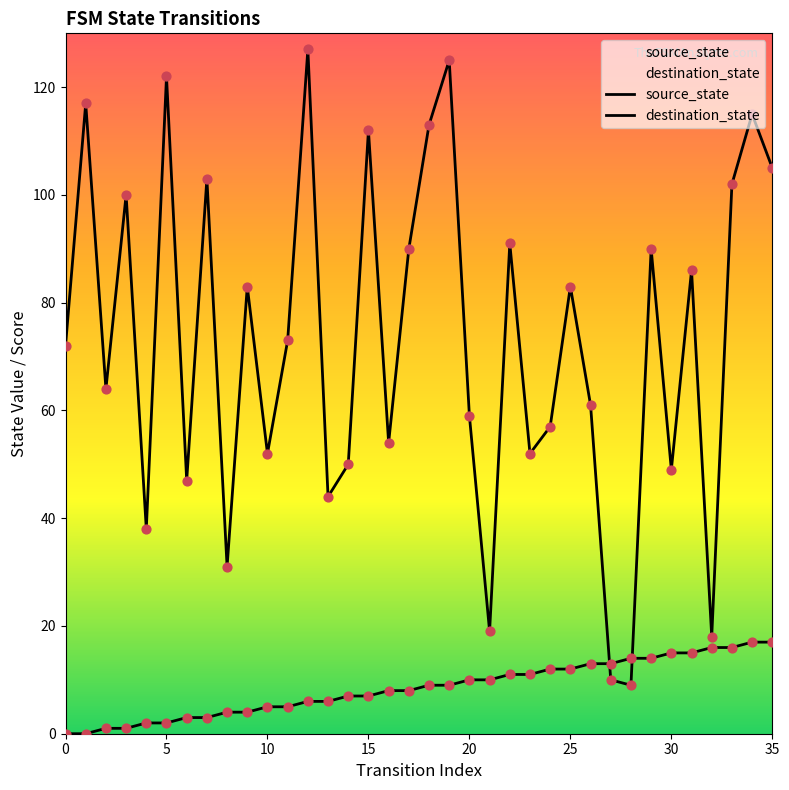

Which series contains the lowest Y value?

source_state